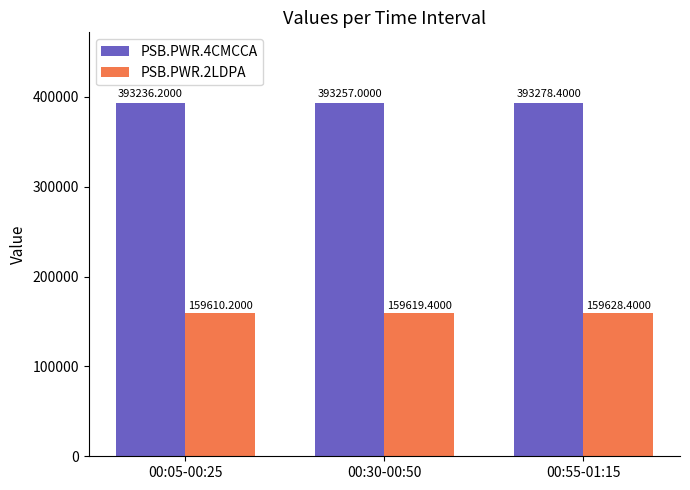

The PSB.PWR.4CMCCA series shows 161138.6 at 00:05-00:25. True or false?

False